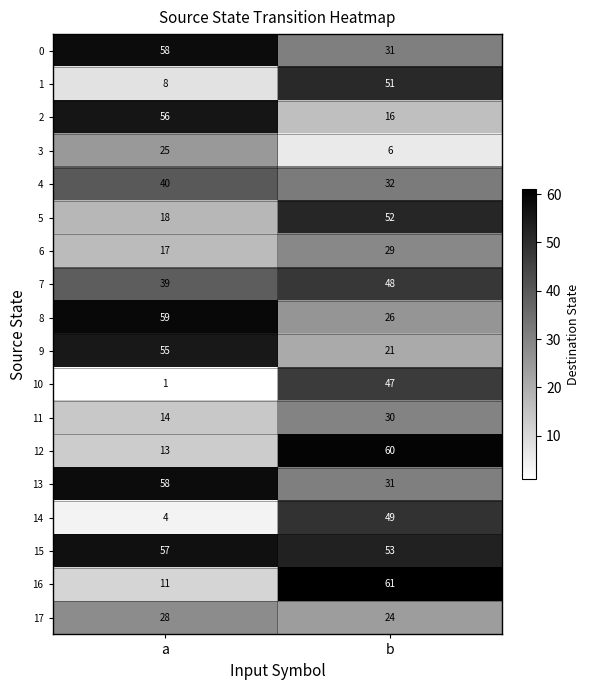

Count the number of categories in the chart.

2